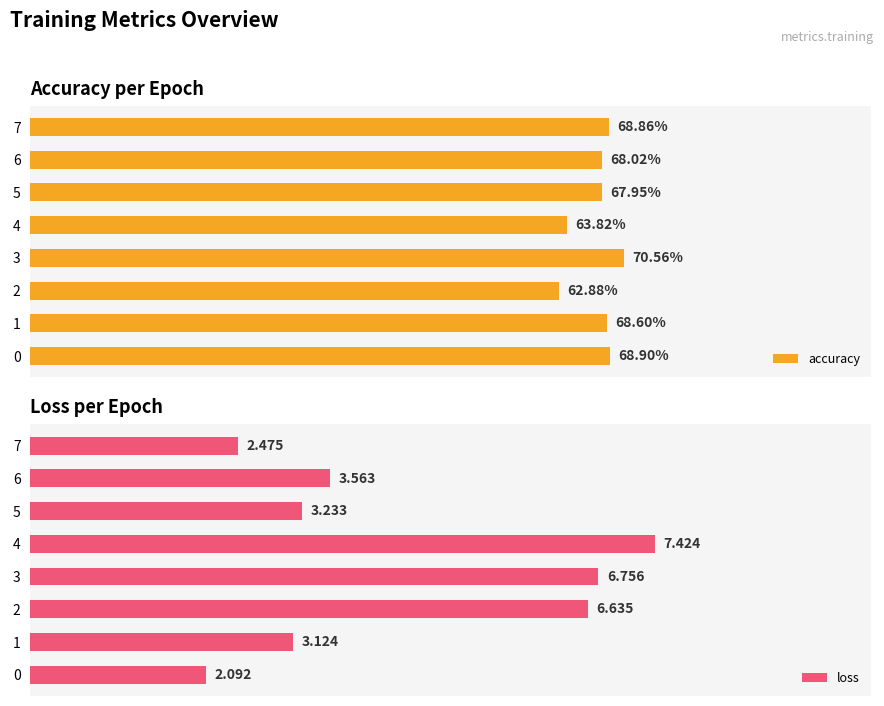

The accuracy series shows 22.6 at 0. True or false?

False